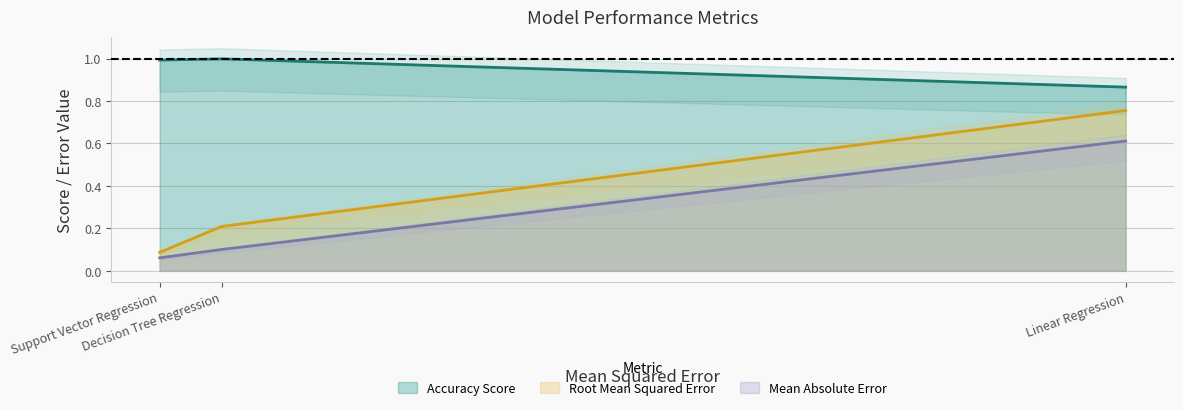

Where is Rootmean_Squared_error nearest to the value 0?

Support Vector Regression